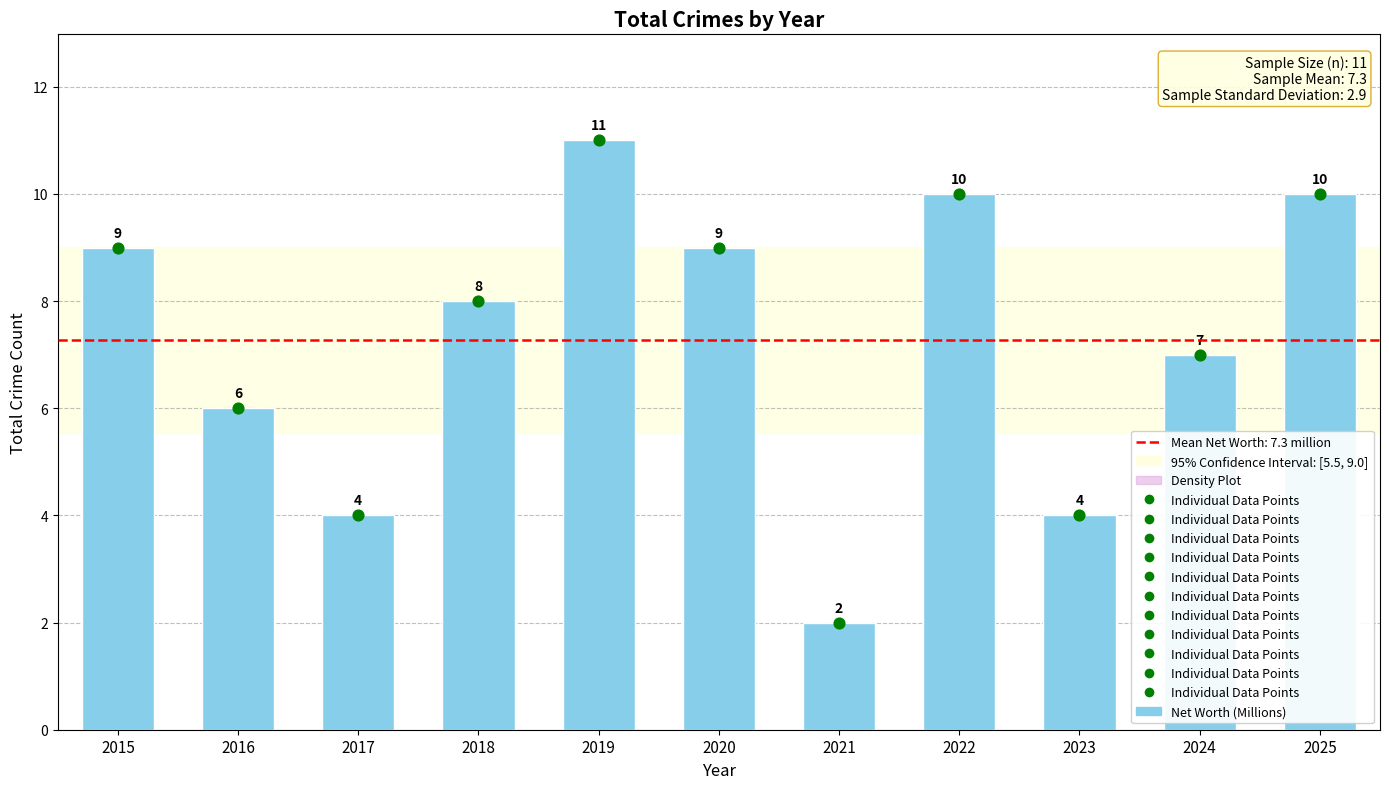

What is the change in value from 2016 to 2020?

+3